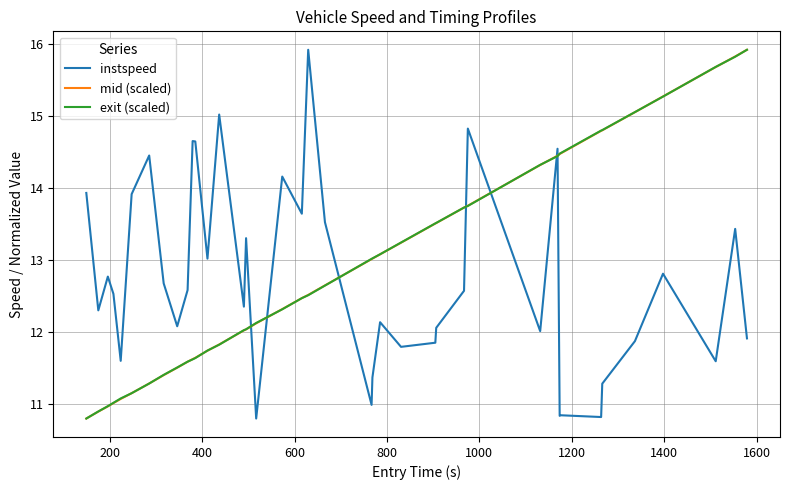

How many intersections are there between instspeed and mid (scaled)?

7